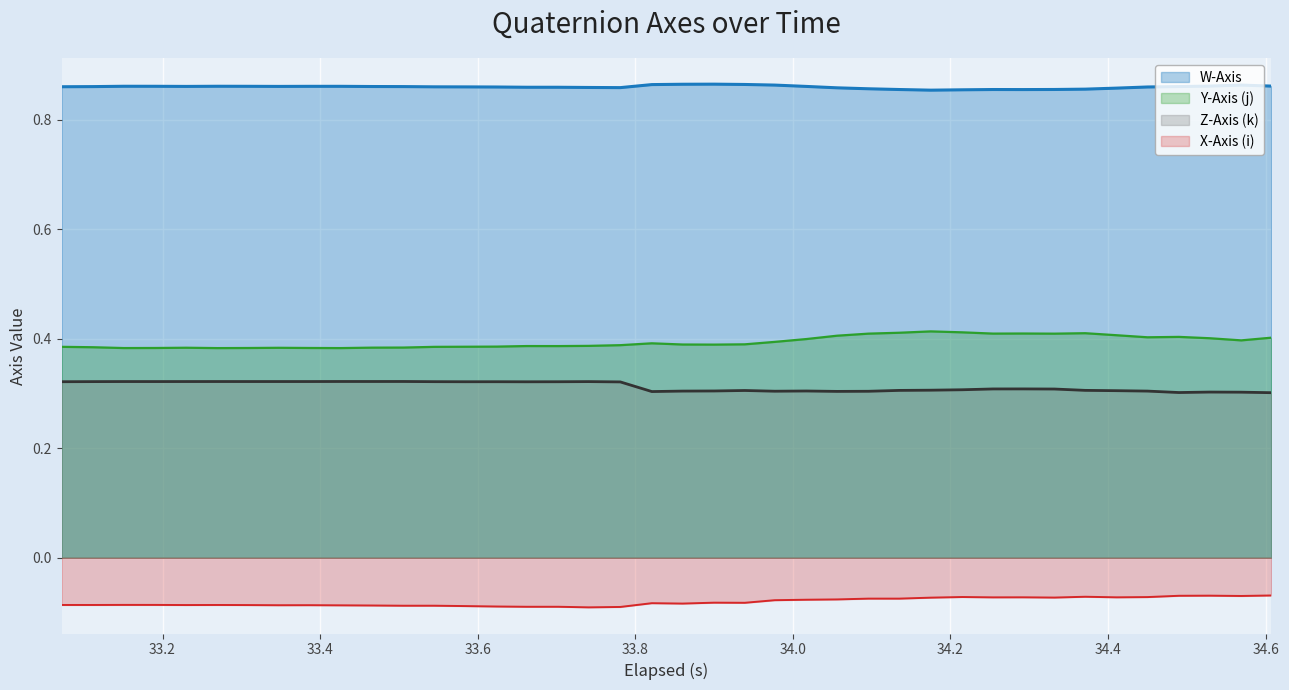

How many Y-Axis (j) (line) values are between 0 and 1?

40